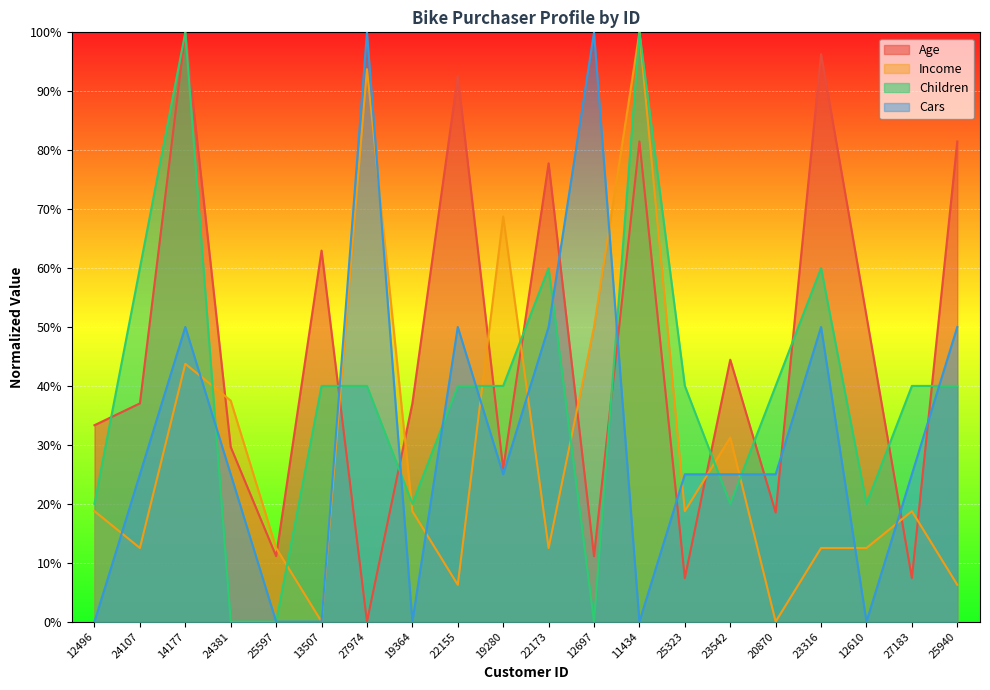

What are all the series names shown in the legend?

Age, Income, Children, Cars